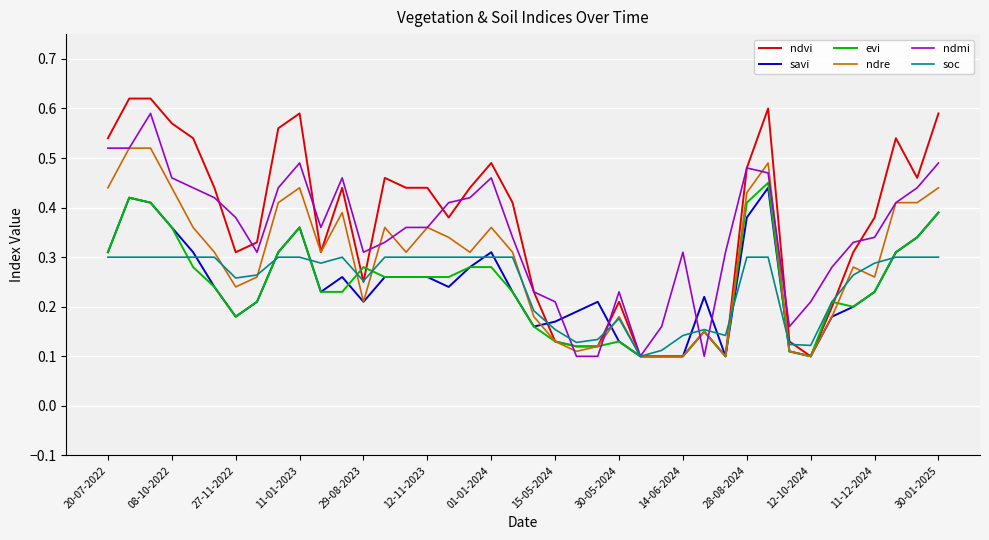

Which series has the widest spread of values?

ndvi